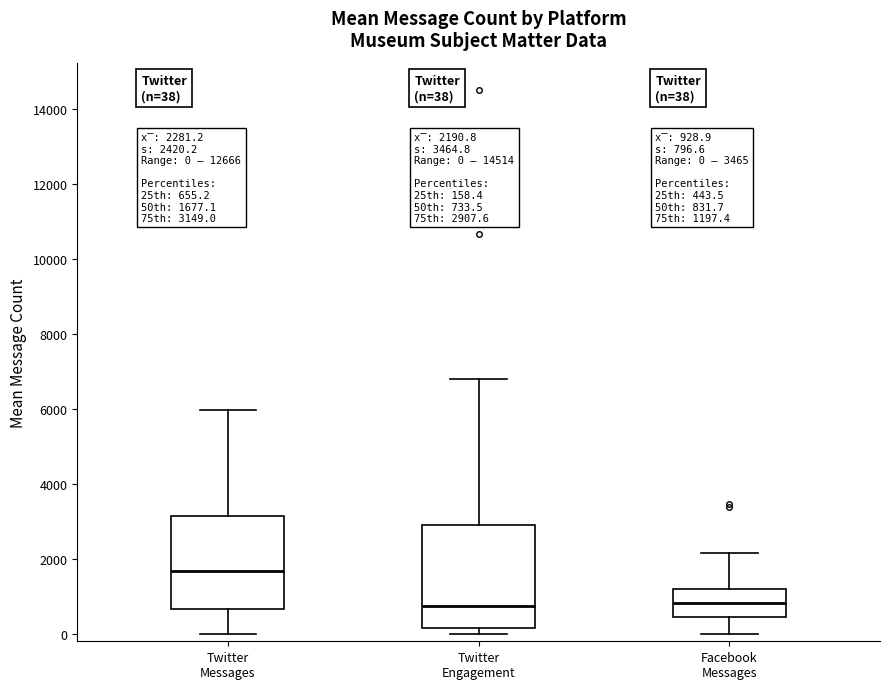

Which box has the highest median line?

Twitter Messages